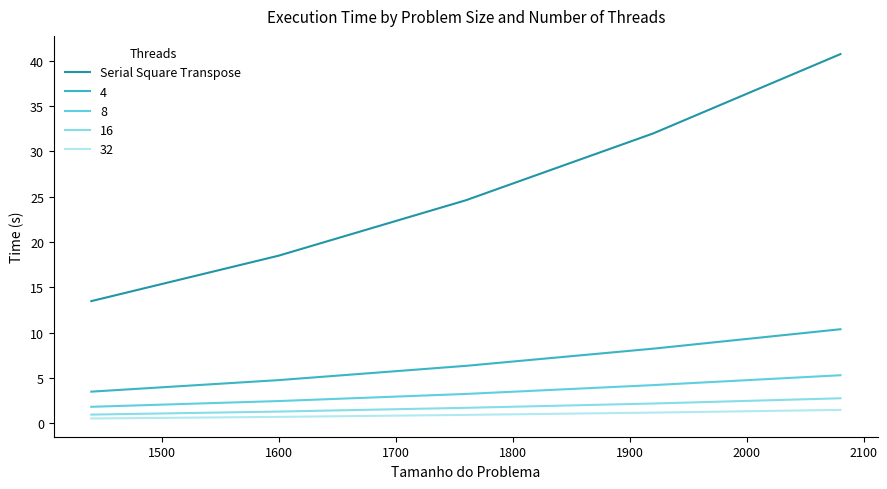

True or false: 4 and 32 intersect in this chart.

False